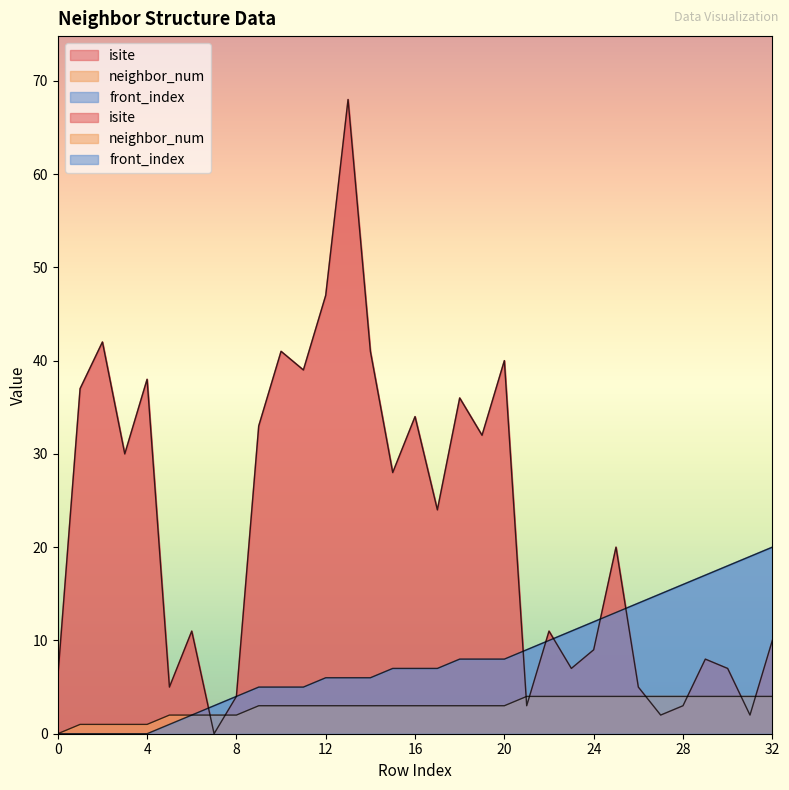

Is the value of front_index at 13 greater than the value of neighbor_num at 32?

Yes